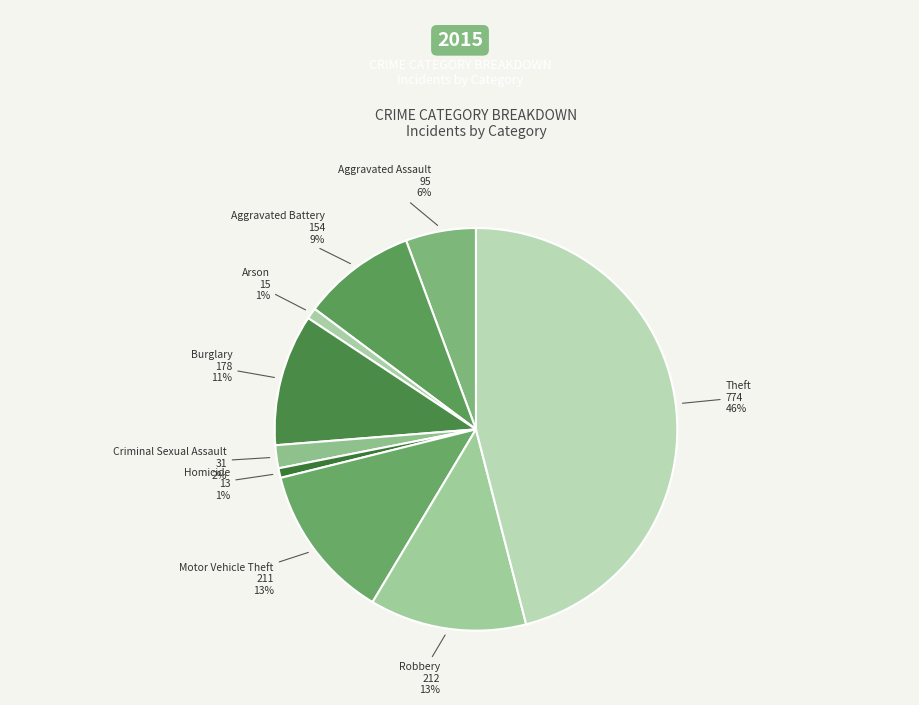

How many slices are in this pie chart?

9